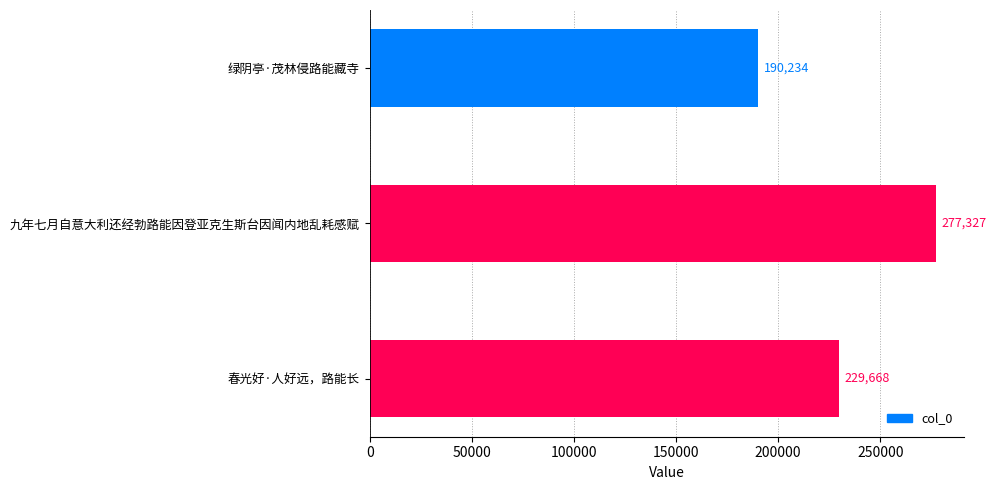

Count the number of data series in this chart.

1